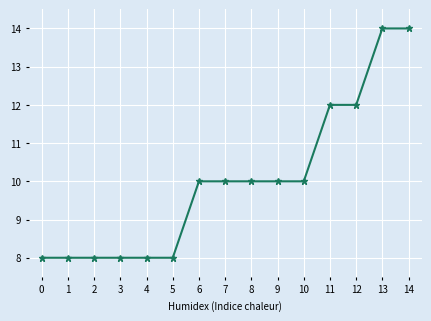

What is the change in value from 11 to 13?

+2